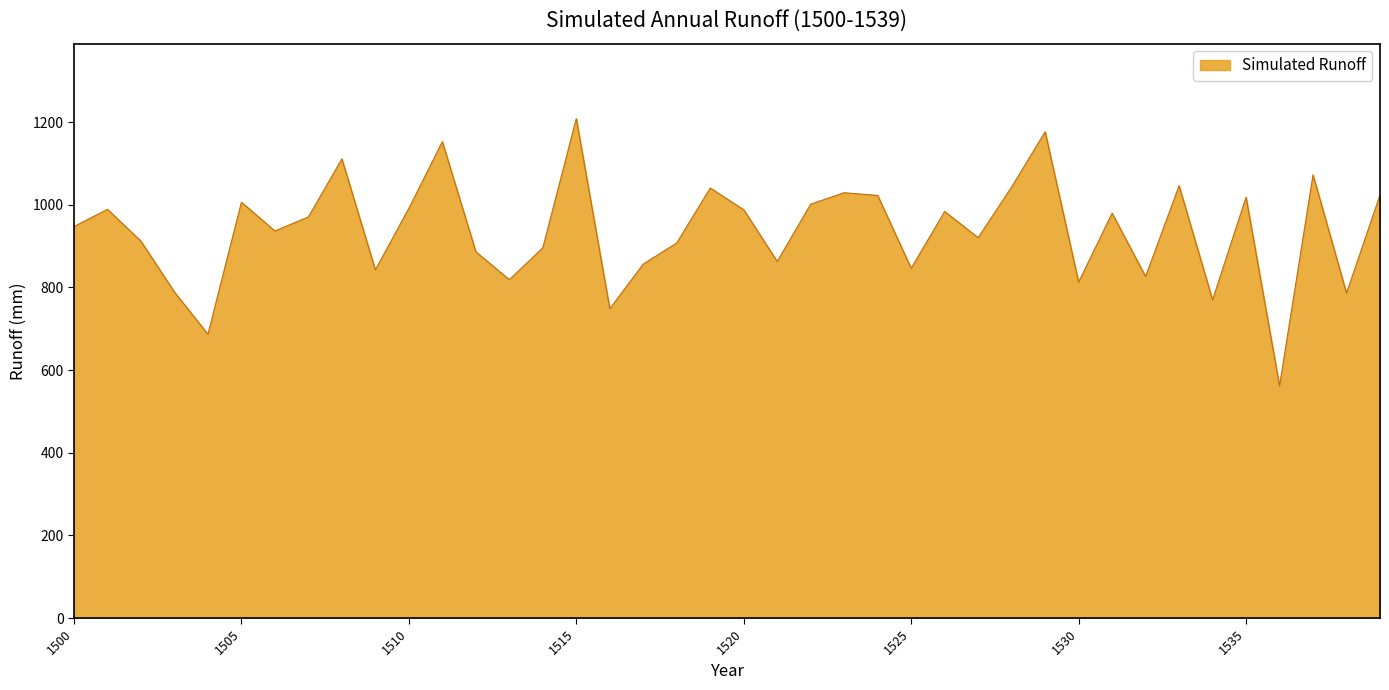

What is the minimum value shown in the chart?

561.5